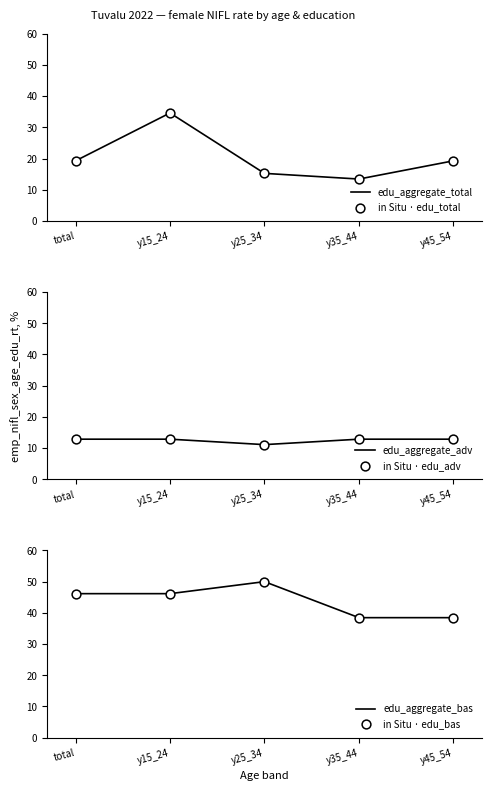

Which series contains the lowest Y value?

edu_aggregate_adv